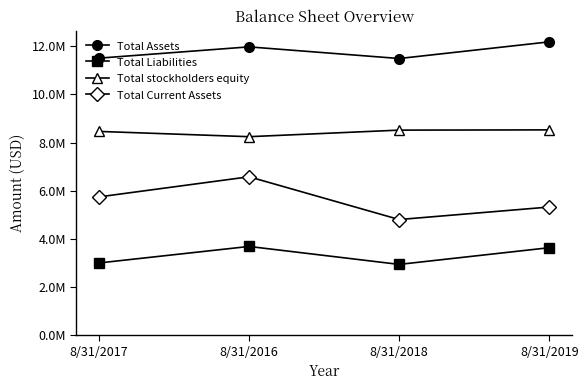

What is the sum of the Total Assets values at 8/31/2018 and 8/31/2016?

23461216